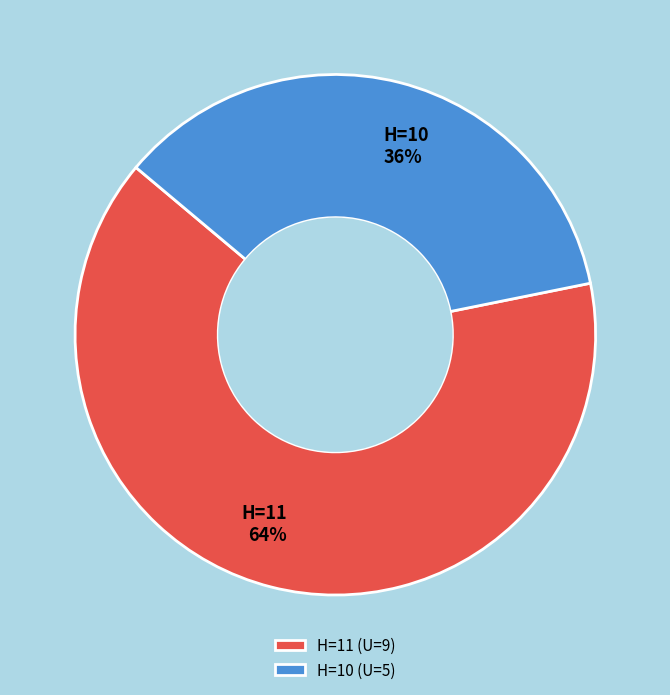

Is there any slice that represents more than half of the pie?

Yes